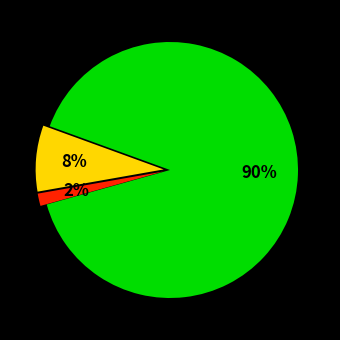

Is there any slice that represents more than half of the pie?

Yes